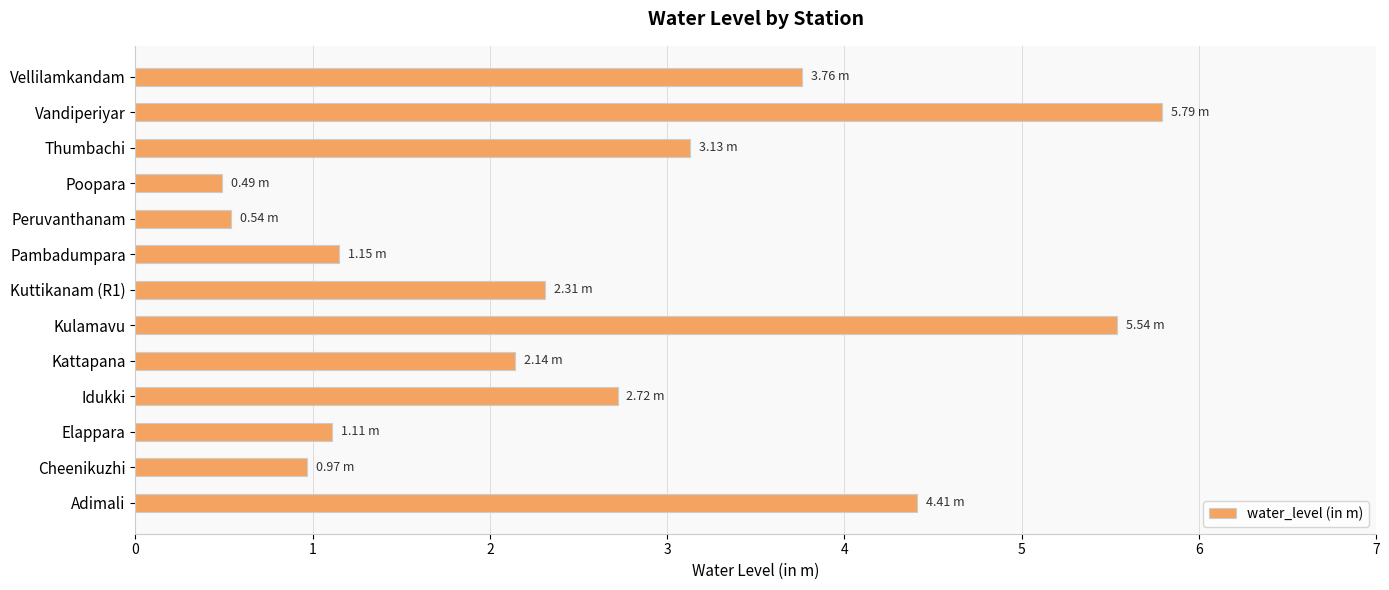

How many data points does each series have?

13